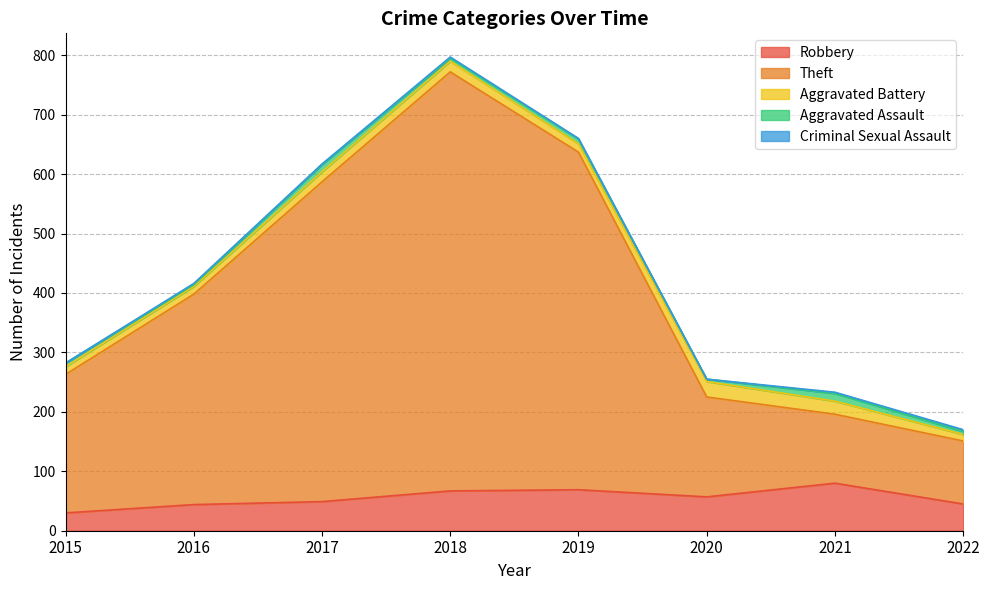

Which has a higher value, 2020 or 2022?

2020